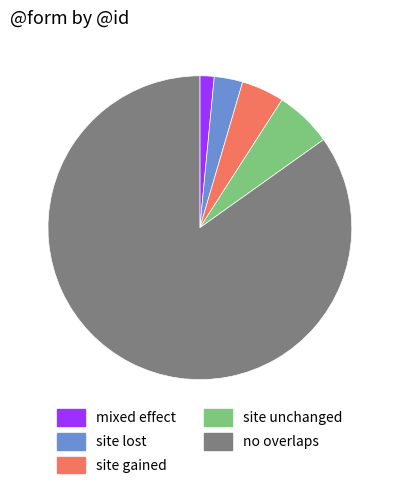

What is the largest slice in the pie chart?

no overlaps